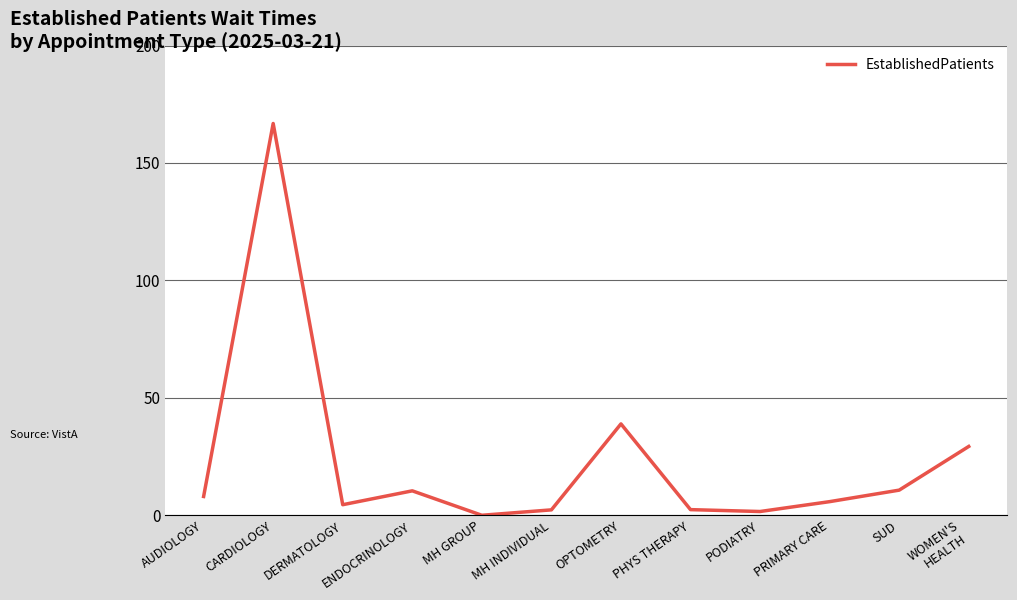

Where is the data nearest to the value 83?

OPTOMETRY